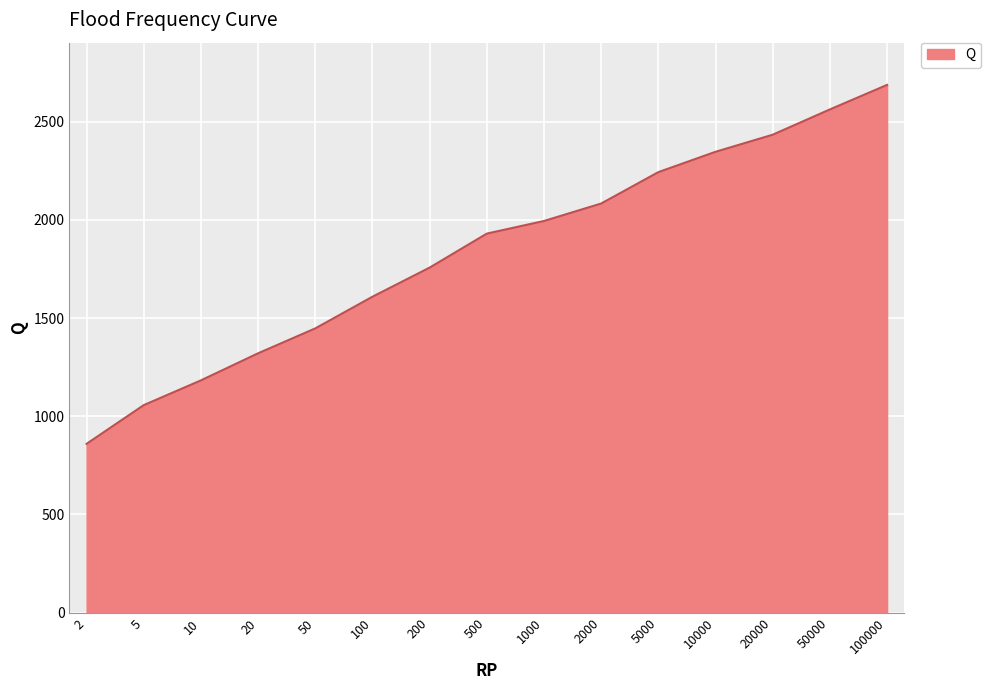

What is the sum of all values?

27508.2